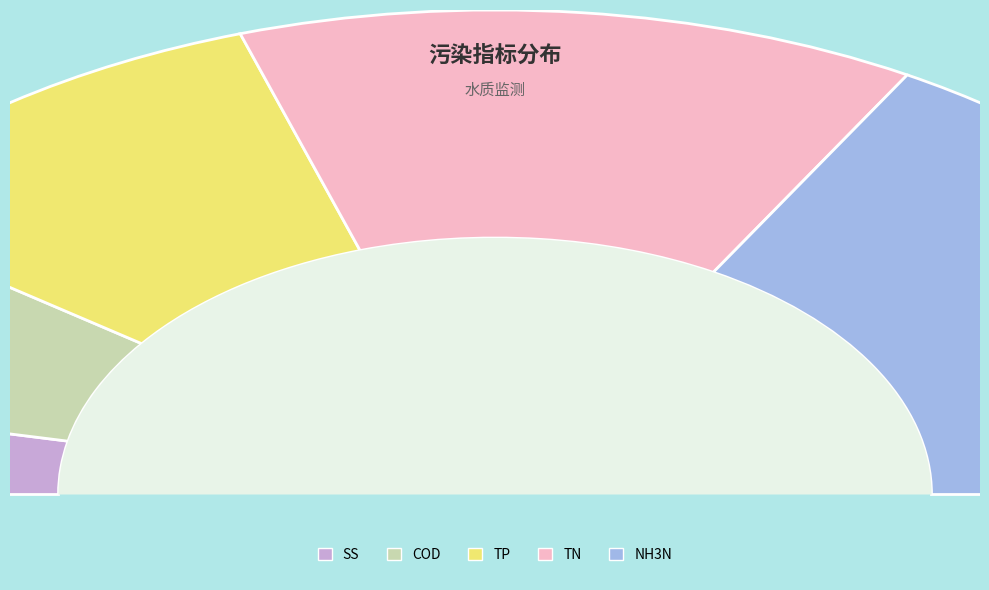

True or false: TP accounts for 9% of the total.

False